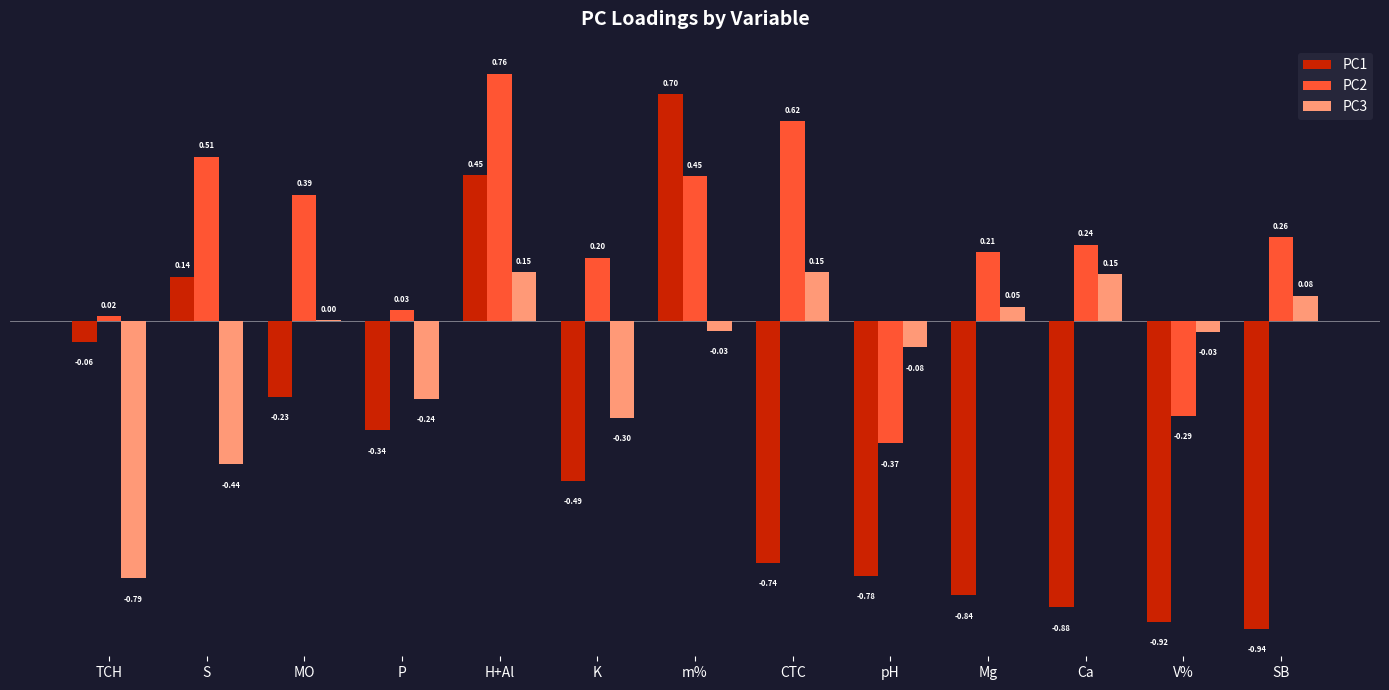

How many values in PC1 are above zero?

3